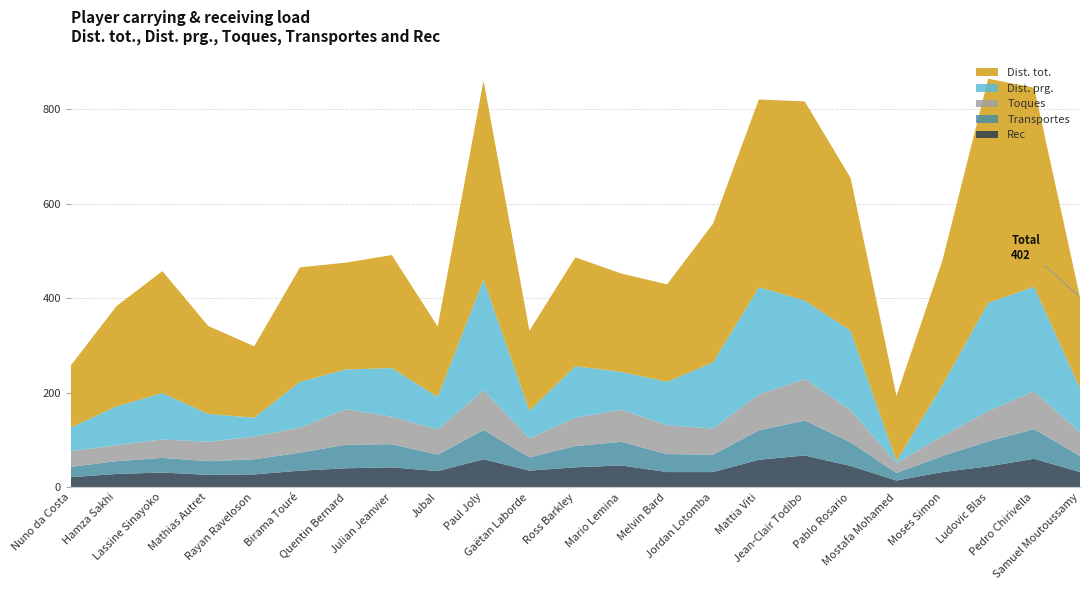

Reading left to right, what are all the values shown in this chart?

Dist. tot.: Nuno da Costa=131	Hamza Sakhi=212	Lassine Sinayoko=258	Mathias Autret=186	Rayan Raveloson=151	Birama Touré=242	Quentin Bernard=226	Julian Jeanvier=239	Jubal=149	Paul Joly=421	Gaëtan Laborde=169	Ross Barkley=230	Mario Lemina=208	Melvin Bard=206	Jordan Lotomba=293	Mattia Viti=397	Jean-Clair Todibo=421	Pablo Rosario=323	Mostafa Mohamed=138	Moses Simon=263	Ludovic Blas=474	Pedro Chirivella=421	Samuel Moutoussamy=193
Dist. prg.: Nuno da Costa=50	Hamza Sakhi=82	Lassine Sinayoko=98	Mathias Autret=59	Rayan Raveloson=40	Birama Touré=97	Quentin Bernard=84	Julian Jeanvier=103	Jubal=69	Paul Joly=234	Gaëtan Laborde=59	Ross Barkley=109	Mario Lemina=80	Melvin Bard=92	Jordan Lotomba=140	Mattia Viti=227	Jean-Clair Todibo=166	Pablo Rosario=168	Mostafa Mohamed=4	Moses Simon=108	Ludovic Blas=229	Pedro Chirivella=221	Samuel Moutoussamy=93
Toques: Nuno da Costa=33	Hamza Sakhi=34	Lassine Sinayoko=39	Mathias Autret=41	Rayan Raveloson=48	Birama Touré=53	Quentin Bernard=75	Julian Jeanvier=58	Jubal=53	Paul Joly=84	Gaëtan Laborde=40	Ross Barkley=60	Mario Lemina=68	Melvin Bard=61	Jordan Lotomba=55	Mattia Viti=76	Jean-Clair Todibo=88	Pablo Rosario=68	Mostafa Mohamed=21	Moses Simon=42	Ludovic Blas=64	Pedro Chirivella=80	Samuel Moutoussamy=50
Transportes: Nuno da Costa=22	Hamza Sakhi=27	Lassine Sinayoko=31	Mathias Autret=29	Rayan Raveloson=32	Birama Touré=38	Quentin Bernard=50	Julian Jeanvier=49	Jubal=35	Paul Joly=62	Gaëtan Laborde=28	Ross Barkley=45	Mario Lemina=50	Melvin Bard=38	Jordan Lotomba=37	Mattia Viti=62	Jean-Clair Todibo=74	Pablo Rosario=50	Mostafa Mohamed=16	Moses Simon=34	Ludovic Blas=53	Pedro Chirivella=63	Samuel Moutoussamy=34
Rec: Nuno da Costa=21	Hamza Sakhi=28	Lassine Sinayoko=31	Mathias Autret=26	Rayan Raveloson=27	Birama Touré=35	Quentin Bernard=40	Julian Jeanvier=42	Jubal=34	Paul Joly=59	Gaëtan Laborde=35	Ross Barkley=42	Mario Lemina=46	Melvin Bard=32	Jordan Lotomba=32	Mattia Viti=58	Jean-Clair Todibo=67	Pablo Rosario=45	Mostafa Mohamed=14	Moses Simon=32	Ludovic Blas=44	Pedro Chirivella=60	Samuel Moutoussamy=32